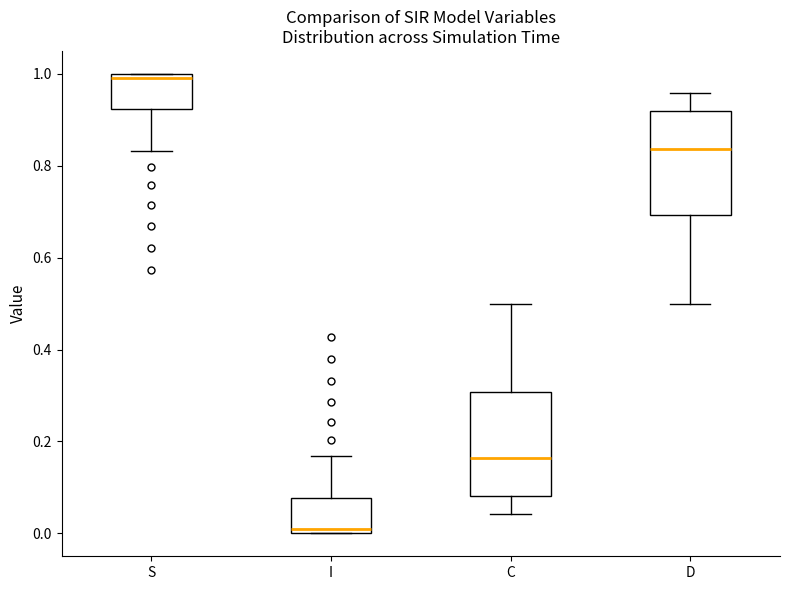

Reading left to right, transcribe this box plot: for each box, give where its median line is, the range the box spans, and where its two whiskers end, as read against the y-axis. The values are not printed on the chart, so give them approximately, as read against the axis.

S: median 1.00 (just below the box's upper edge), box 0.92 to 1.00, whiskers 0.84 to 1.00
I: median 0.00 (just above the box's lower edge), box 0.00 to 0.08, whiskers 0.00 to 0.16
C: median 0.16, box 0.08 to 0.30, whiskers 0.04 to 0.50
D: median 0.84, box 0.70 to 0.92, whiskers 0.50 to 0.96